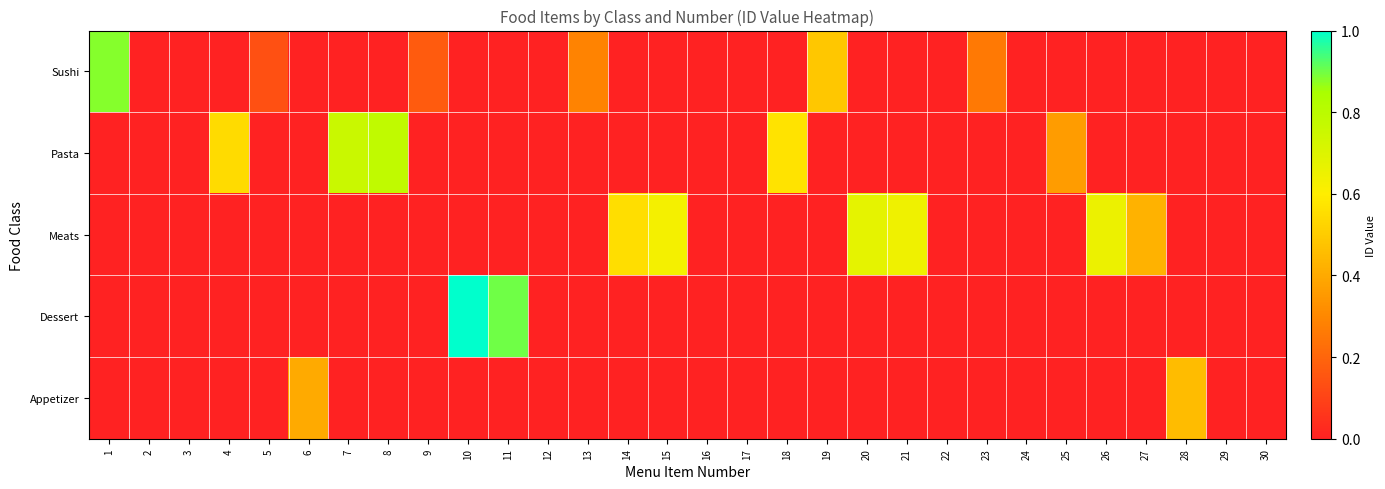

What is the total value across all series at 8?

0.8